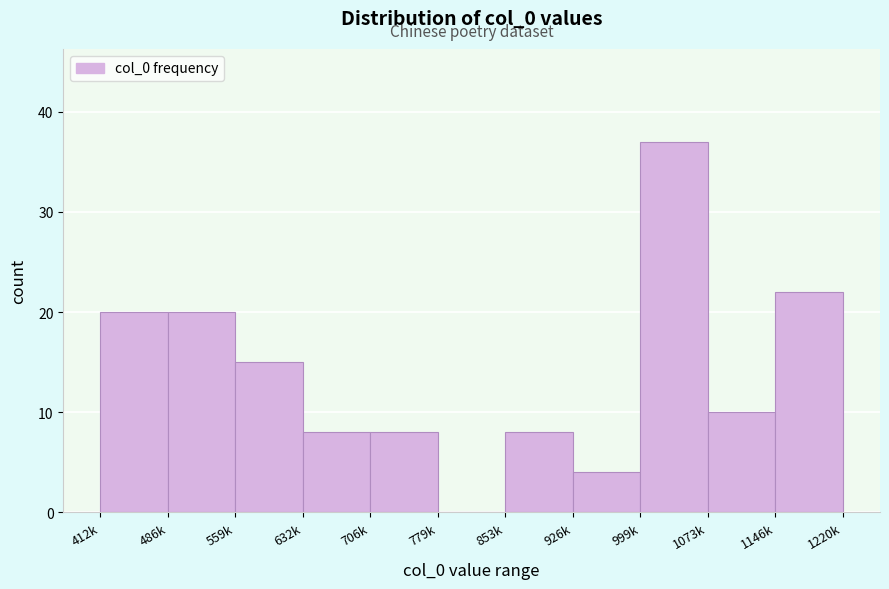

Reading right to left, transcribe all the data shown in this chart.

1146k=22	1073k=10	999k=37	926k=4	853k=8	779k=0	706k=8	632k=8	559k=15	486k=20	412k=20